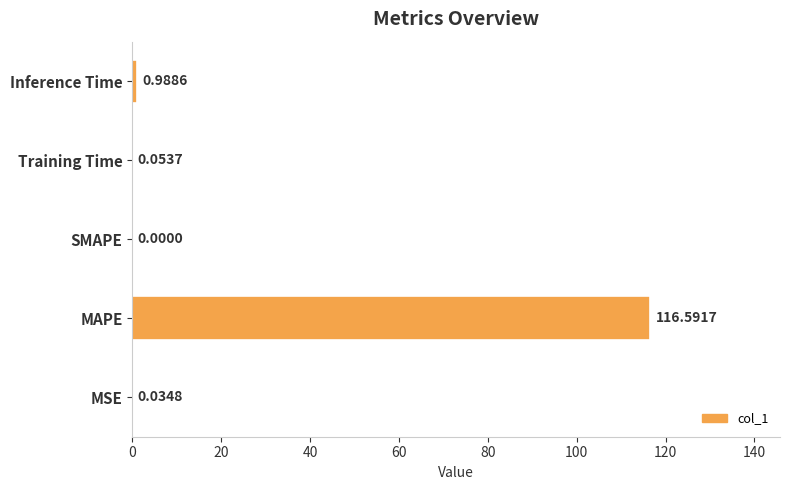

At which label is the value closest to 58?

Inference Time